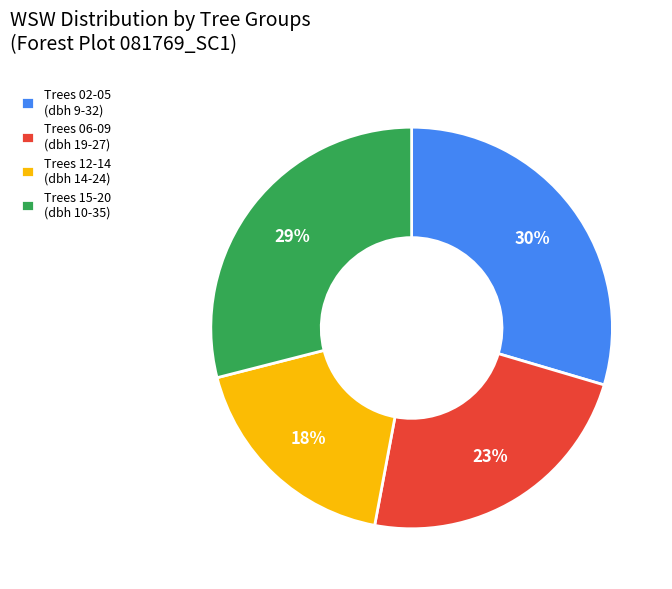

Is the sum of Trees 15-20 (dbh 10-35) and Trees 12-14 (dbh 14-24) greater than half?

No